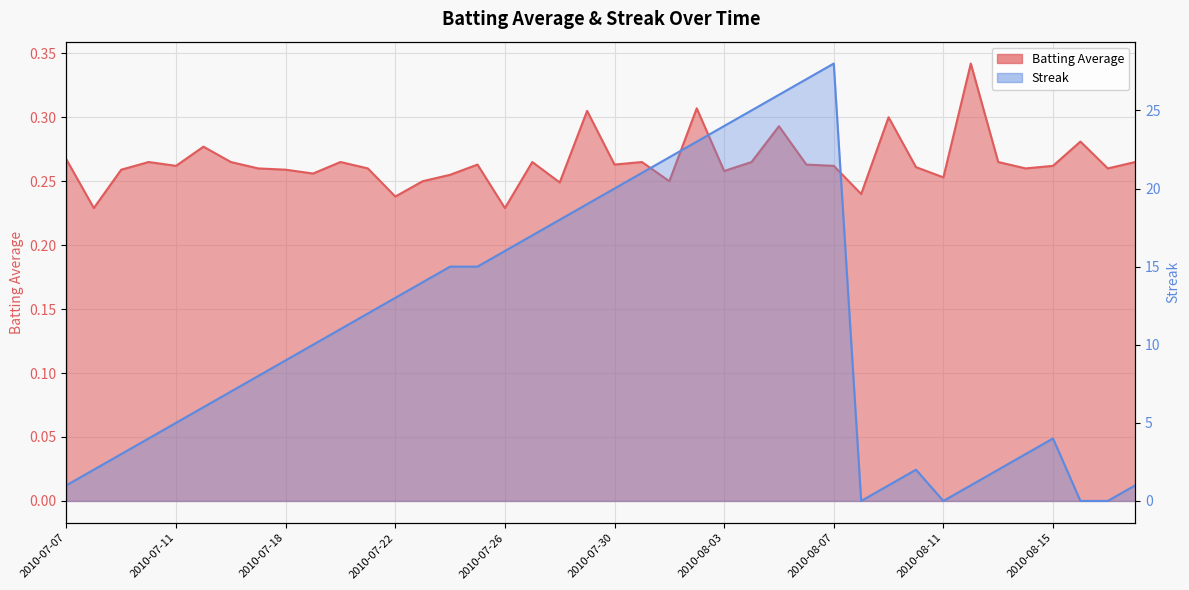

At which label does Streak reach its peak?

2010-08-07